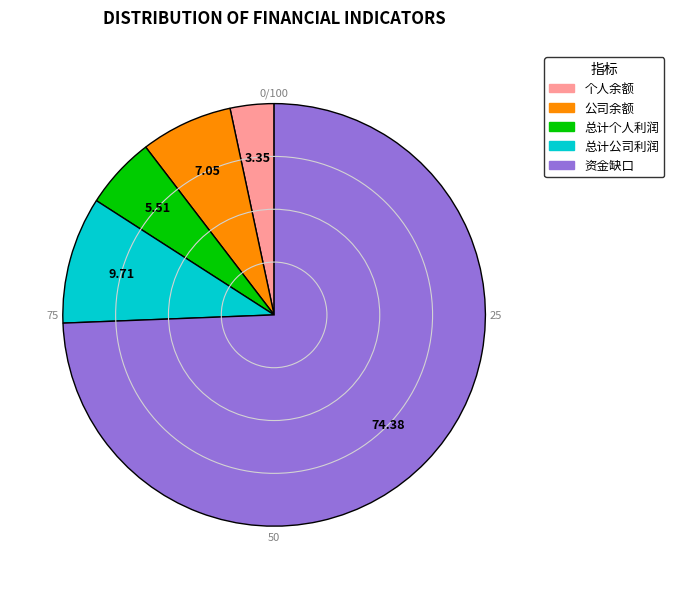

Which slice is the largest?

资金缺口